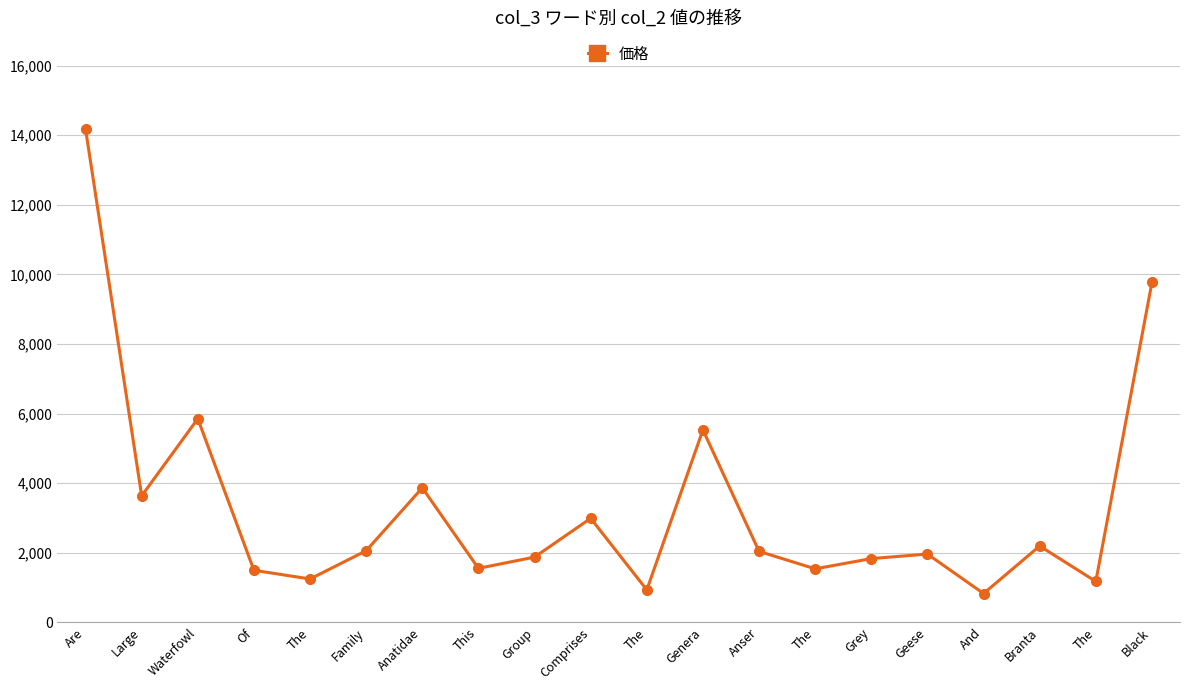

Count the number of categories in the chart.

20